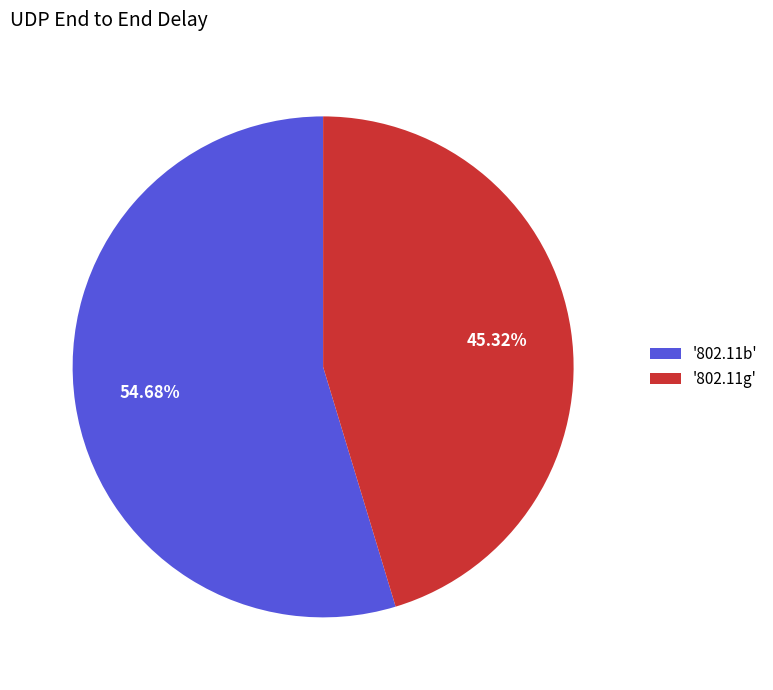

Do '802.11b' and '802.11g' together represent more than half of the pie?

Yes